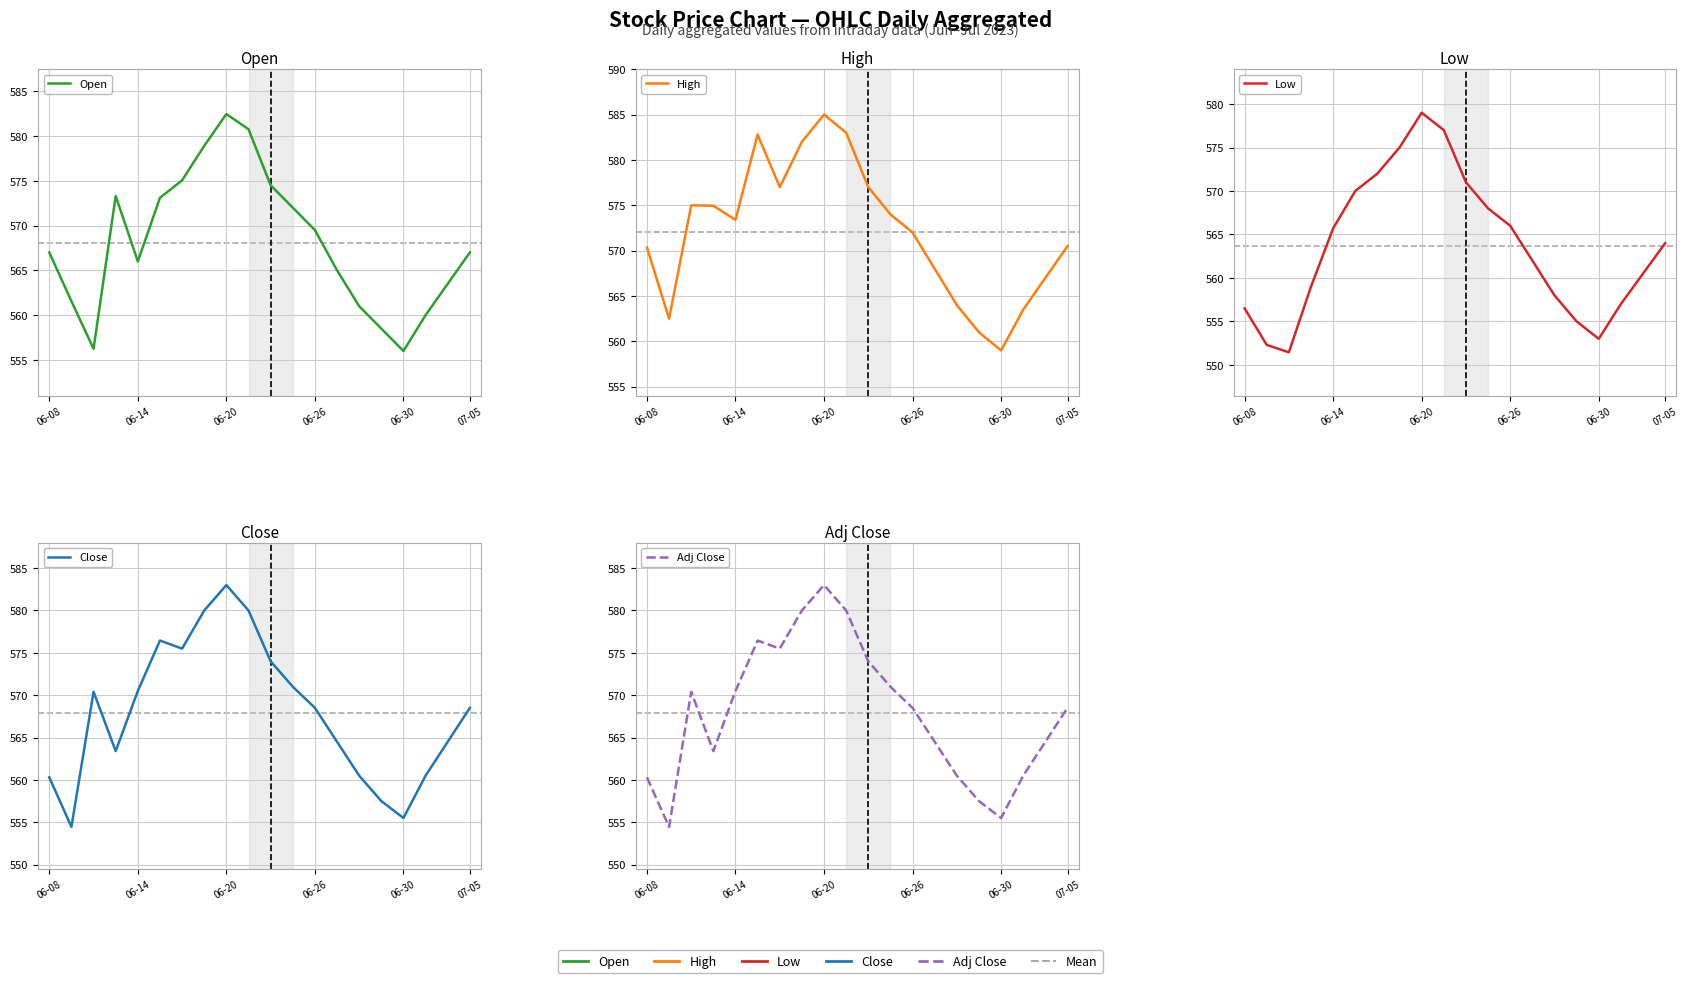

What position from the right is 9?

11